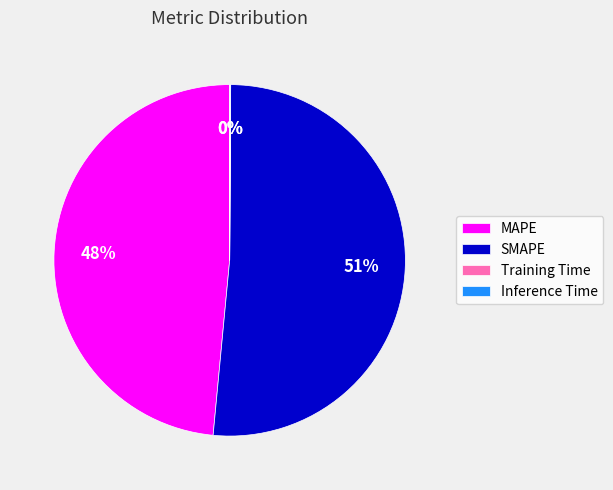

Combined, do SMAPE and MAPE account for over 50%?

Yes